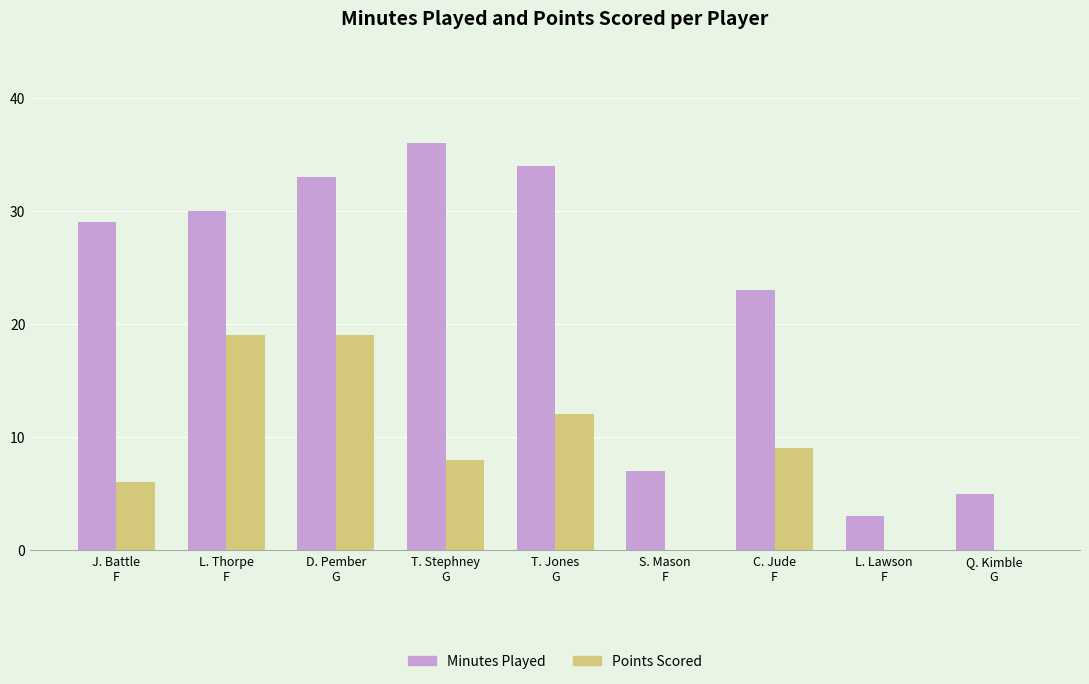

Which series has the largest total across all categories?

Minutes Played